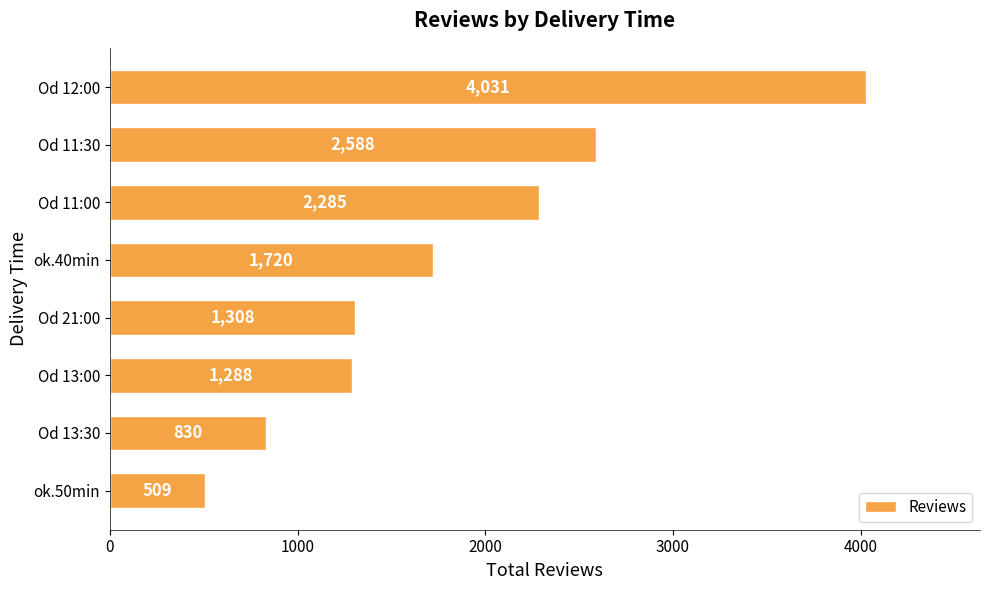

Reading top to bottom, transcribe all the data shown in this chart.

Od 12:00=4031	Od 11:30=2588	Od 11:00=2285	ok.40min=1720	Od 21:00=1308	Od 13:00=1288	Od 13:30=830	ok.50min=509